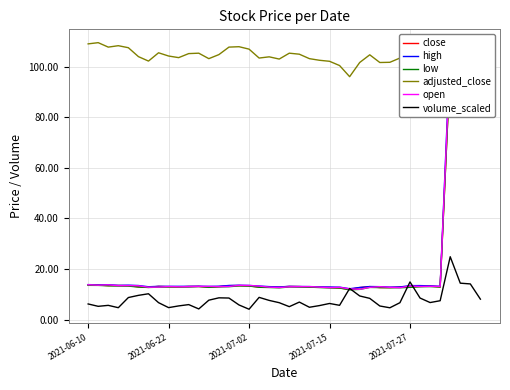

The adjusted_close series shows 102.1 at 2021-07-15. True or false?

True